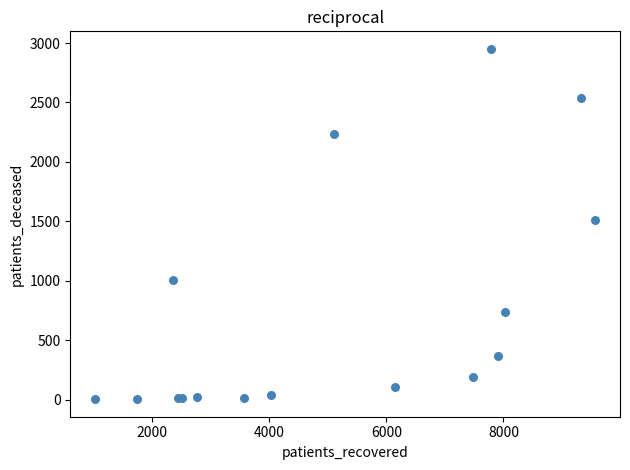

What Y value in the scatter plot is closest to 1477?

1515